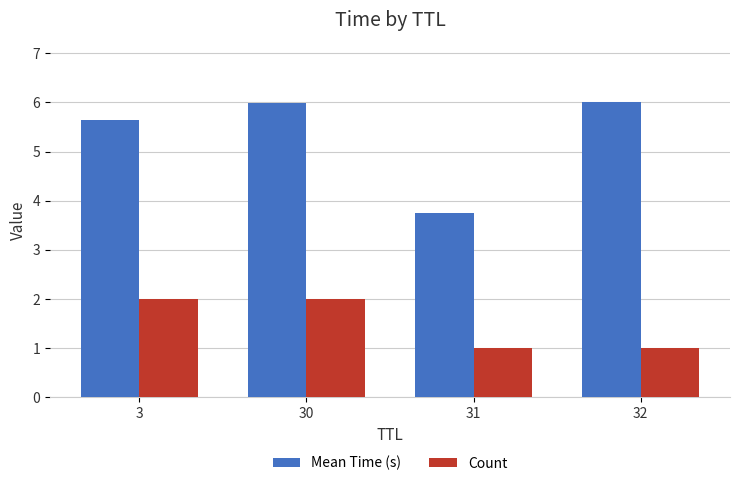

Reading left to right, what are all the values shown in this chart?

Mean Time (s): 5.6	6.0	3.7	6.0
Count: 2.0	2.0	1.0	1.0